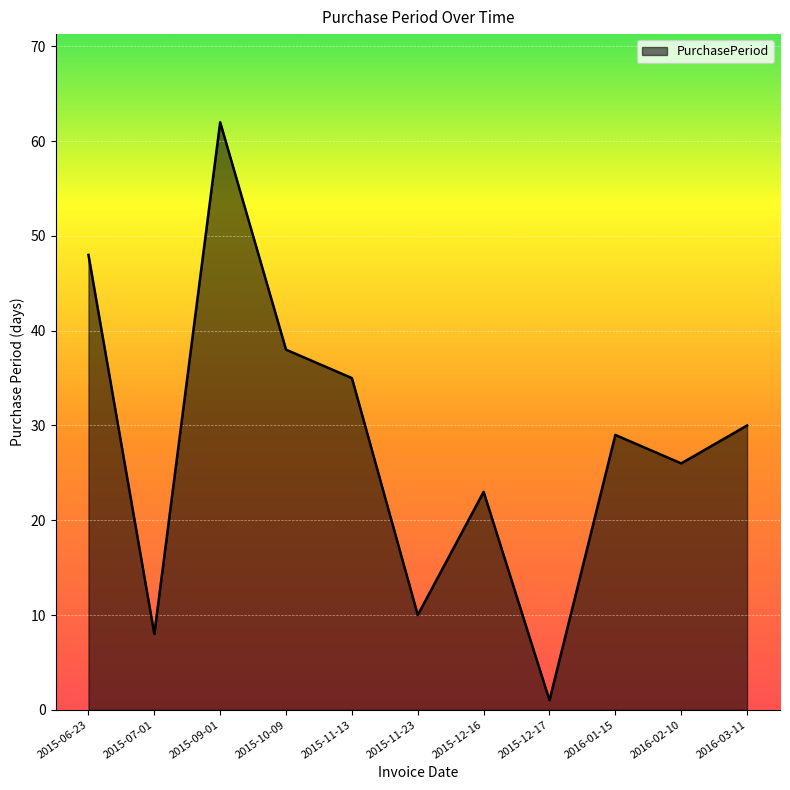

Between 2015-11-23 and 2015-11-13, which is larger?

2015-11-13